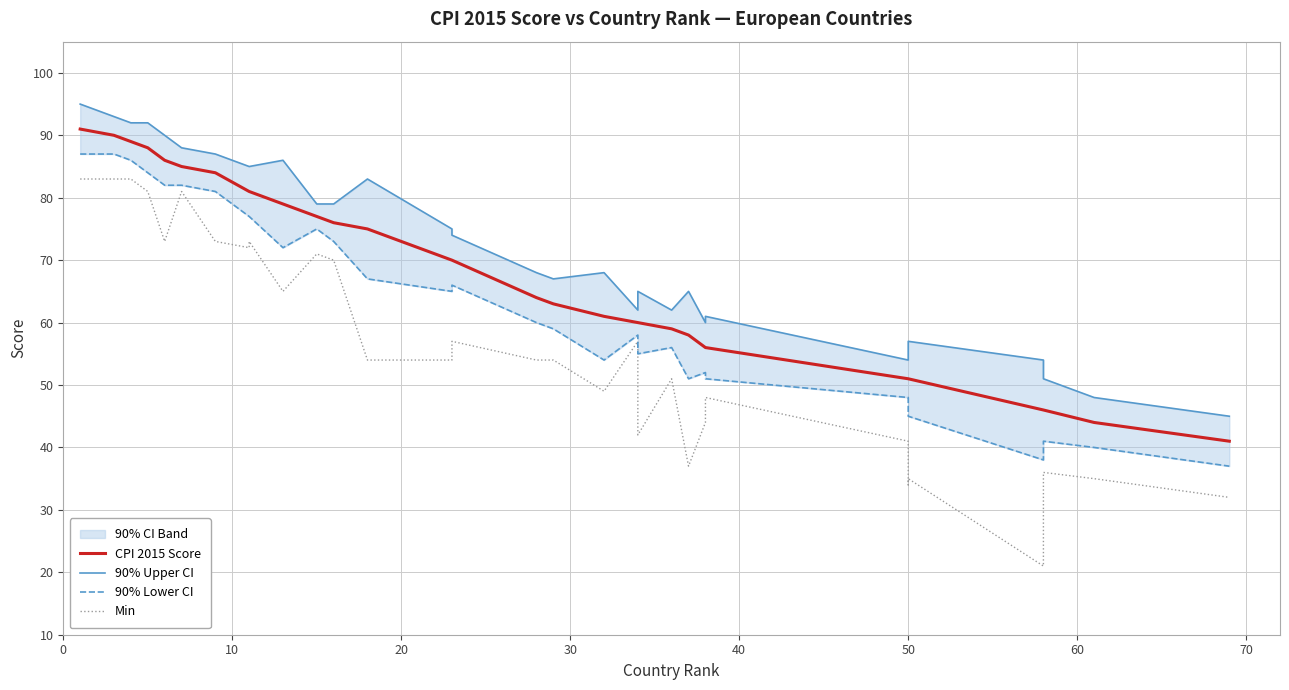

What is the lowest value of the 90% Upper CI series?

45